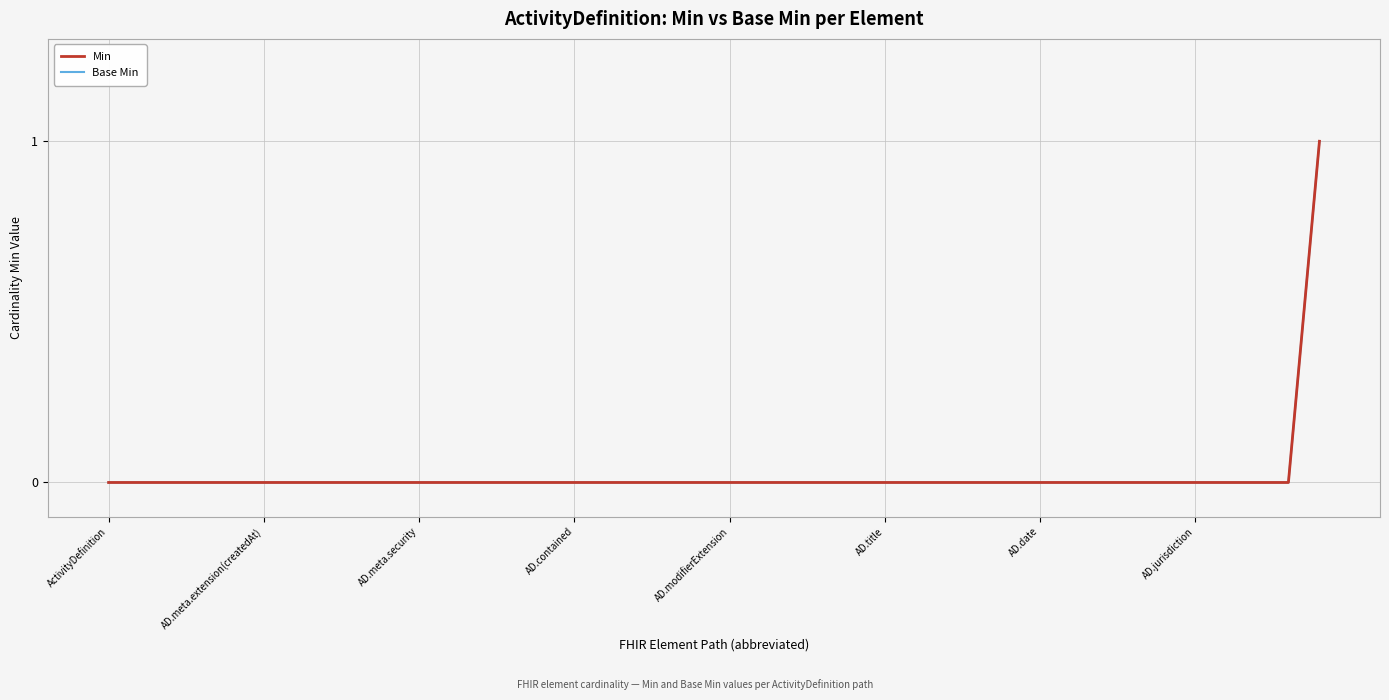

Is this an area chart (filled region under the line)?

No